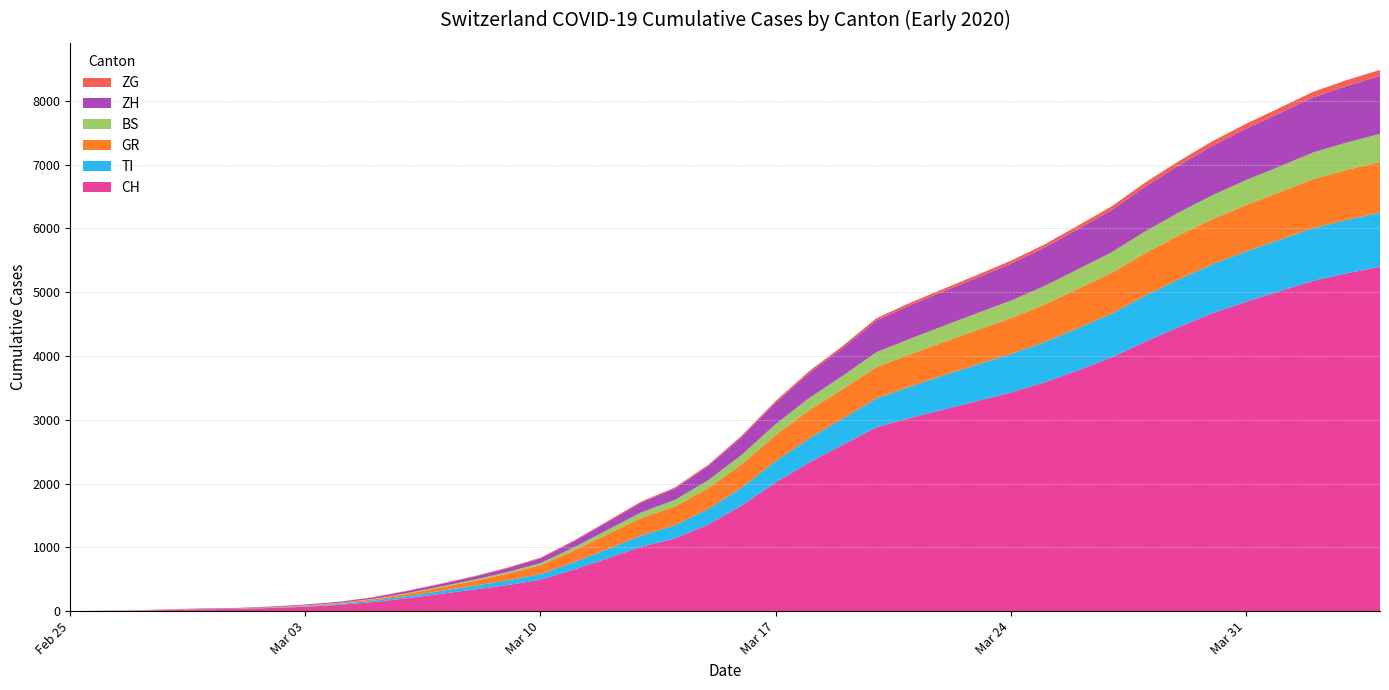

Reading left to right, what are all the values shown in this chart?

CH: 2020-02-25=0	2020-02-26=4	2020-02-27=8	2020-02-28=19	2020-02-29=29	2020-03-01=35	2020-03-02=49	2020-03-03=69	2020-03-04=98	2020-03-05=140	2020-03-06=200	2020-03-07=268	2020-03-08=337	2020-03-09=407	2020-03-10=491	2020-03-11=652	2020-03-12=827	2020-03-13=1009	2020-03-14=1139	2020-03-15=1359	2020-03-16=1657	2020-03-17=2016	2020-03-18=2329	2020-03-19=2606	2020-03-20=2882	2020-03-21=3028	2020-03-22=3160	2020-03-23=3292	2020-03-24=3426	2020-03-25=3584	2020-03-26=3774	2020-03-27=3974	2020-03-28=4222	2020-03-29=4450	2020-03-30=4668	2020-03-31=4848	2020-04-01=5013	2020-04-02=5177	2020-04-03=5294	2020-04-04=5400
TI: 2020-02-25=0	2020-02-26=1	2020-02-27=1	2020-02-28=1	2020-02-29=2	2020-03-01=2	2020-03-02=4	2020-03-03=8	2020-03-04=15	2020-03-05=23	2020-03-06=33	2020-03-07=46	2020-03-08=58	2020-03-09=73	2020-03-10=89	2020-03-11=115	2020-03-12=145	2020-03-13=176	2020-03-14=204	2020-03-15=241	2020-03-16=280	2020-03-17=333	2020-03-18=378	2020-03-19=411	2020-03-20=451	2020-03-21=490	2020-03-22=535	2020-03-23=571	2020-03-24=602	2020-03-25=631	2020-03-26=660	2020-03-27=686	2020-03-28=720	2020-03-29=748	2020-03-30=768	2020-03-31=788	2020-04-01=806	2020-04-02=825	2020-04-03=837	2020-04-04=847
GR: 2020-02-25=0	2020-02-26=2	2020-02-27=2	2020-02-28=6	2020-02-29=6	2020-03-01=6	2020-03-02=9	2020-03-03=10	2020-03-04=14	2020-03-05=22	2020-03-06=36	2020-03-07=55	2020-03-08=75	2020-03-09=105	2020-03-10=140	2020-03-11=183	2020-03-12=234	2020-03-13=275	2020-03-14=296	2020-03-15=329	2020-03-16=370	2020-03-17=409	2020-03-18=442	2020-03-19=463	2020-03-20=491	2020-03-21=507	2020-03-22=521	2020-03-23=543	2020-03-24=561	2020-03-25=588	2020-03-26=617	2020-03-27=640	2020-03-28=667	2020-03-29=690	2020-03-30=707	2020-03-31=727	2020-04-01=745	2020-04-02=769	2020-04-03=784	2020-04-04=796
BS: 2020-02-25=0	2020-02-26=1	2020-02-27=1	2020-02-28=1	2020-02-29=1	2020-03-01=1	2020-03-02=1	2020-03-03=3	2020-03-04=4	2020-03-05=6	2020-03-06=10	2020-03-07=14	2020-03-08=19	2020-03-09=25	2020-03-10=33	2020-03-11=50	2020-03-12=68	2020-03-13=88	2020-03-14=103	2020-03-15=124	2020-03-16=146	2020-03-17=171	2020-03-18=191	2020-03-19=208	2020-03-20=233	2020-03-21=243	2020-03-22=254	2020-03-23=264	2020-03-24=276	2020-03-25=290	2020-03-26=306	2020-03-27=322	2020-03-28=341	2020-03-29=358	2020-03-30=374	2020-03-31=391	2020-04-01=404	2020-04-02=417	2020-04-03=429	2020-04-04=438
ZH: 2020-02-25=0	2020-02-26=0	2020-02-27=2	2020-02-28=2	2020-02-29=6	2020-03-01=7	2020-03-02=10	2020-03-03=13	2020-03-04=15	2020-03-05=23	2020-03-06=32	2020-03-07=38	2020-03-08=47	2020-03-09=60	2020-03-10=73	2020-03-11=95	2020-03-12=123	2020-03-13=153	2020-03-14=178	2020-03-15=222	2020-03-16=279	2020-03-17=337	2020-03-18=392	2020-03-19=438	2020-03-20=497	2020-03-21=526	2020-03-22=541	2020-03-23=556	2020-03-24=580	2020-03-25=603	2020-03-26=631	2020-03-27=661	2020-03-28=702	2020-03-29=738	2020-03-30=775	2020-03-31=806	2020-04-01=835	2020-04-02=864	2020-04-03=887	2020-04-04=908
ZG: 2020-02-25=0	2020-02-26=0	2020-02-27=0	2020-02-28=1	2020-02-29=0	2020-03-01=0	2020-03-02=0	2020-03-03=1	2020-03-04=2	2020-03-05=3	2020-03-06=6	2020-03-07=7	2020-03-08=9	2020-03-09=11	2020-03-10=12	2020-03-11=13	2020-03-12=15	2020-03-13=18	2020-03-14=18	2020-03-15=20	2020-03-16=23	2020-03-17=27	2020-03-18=30	2020-03-19=32	2020-03-20=36	2020-03-21=38	2020-03-22=40	2020-03-23=43	2020-03-24=46	2020-03-25=49	2020-03-26=53	2020-03-27=59	2020-03-28=63	2020-03-29=67	2020-03-30=71	2020-03-31=77	2020-04-01=82	2020-04-02=86	2020-04-03=91	2020-04-04=95